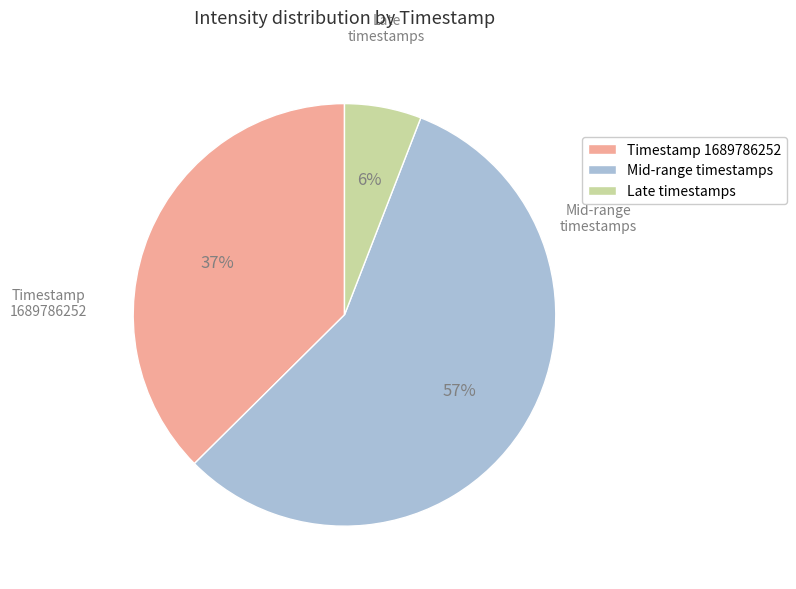

True or false: Late timestamps accounts for 6% of the total.

True